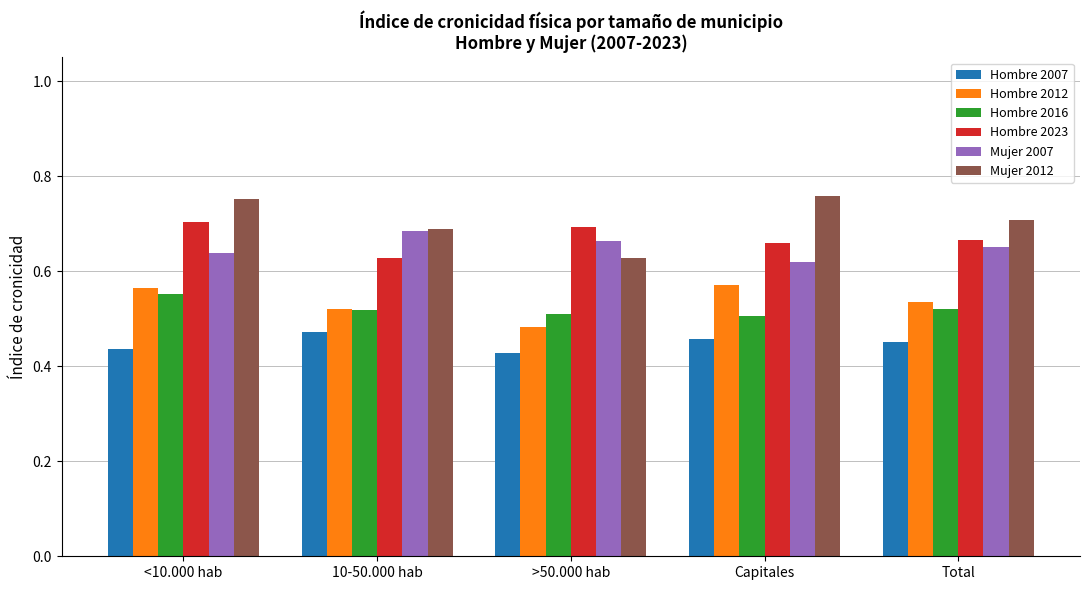

The value of Hombre 2007 at Total is 0.5. True or false?

True